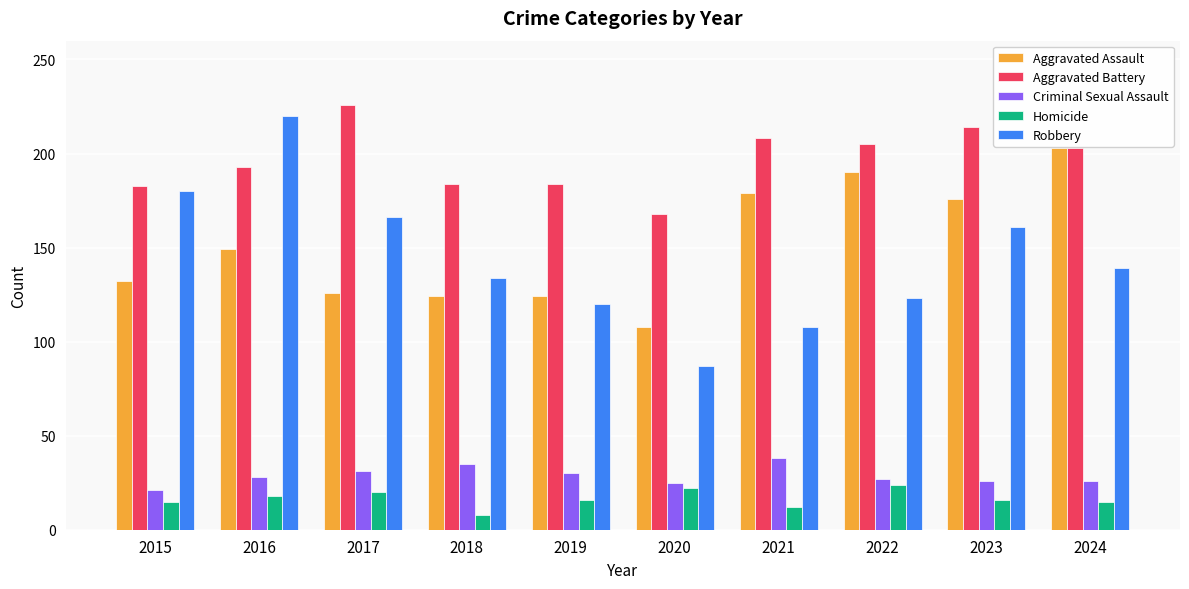

What is the average value of the Aggravated Battery series?

197